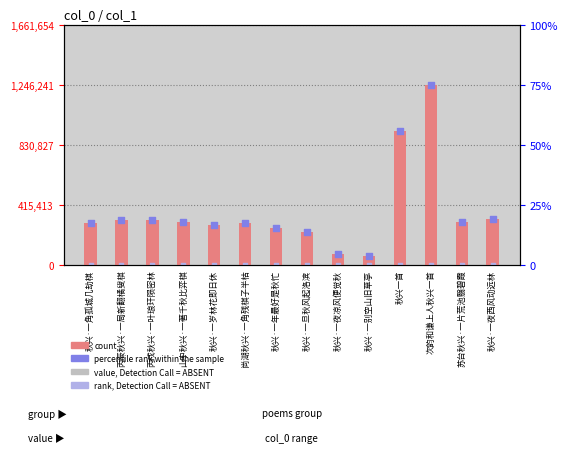

What is the change in value from 山中秋兴·一著千秋比弈棋 to 秋兴·一别空山旧草亭?

-240811